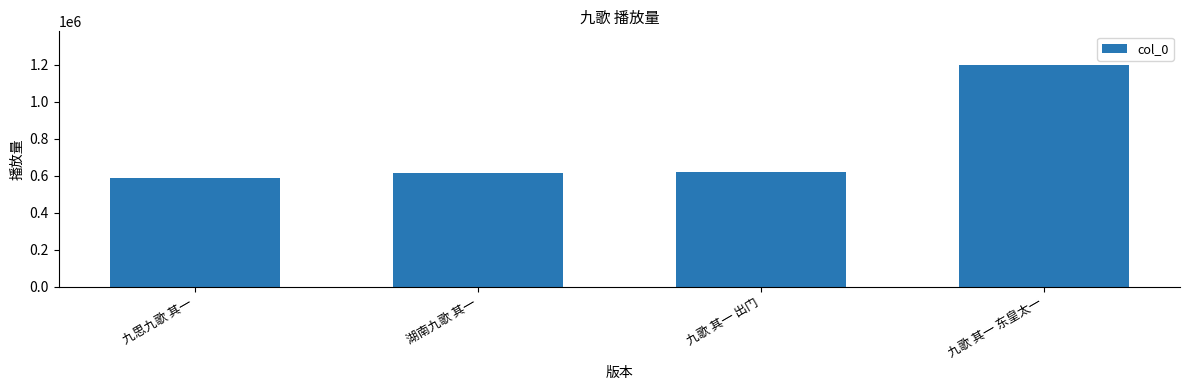

What is the approximate value at 九歌 其一 东皇太一, to the nearest 50?

1200150